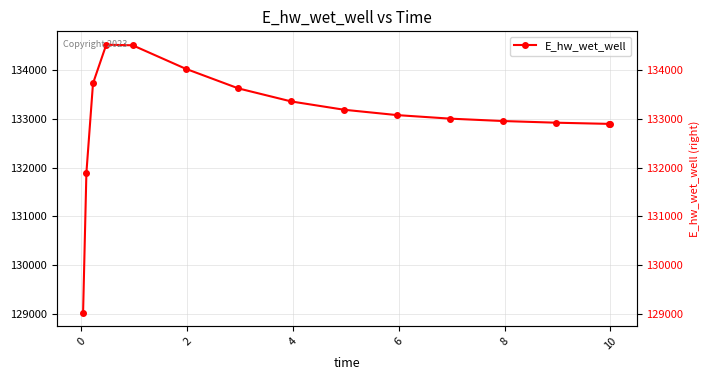

How many interior local peaks (higher than both neighbors) does the data have?

1